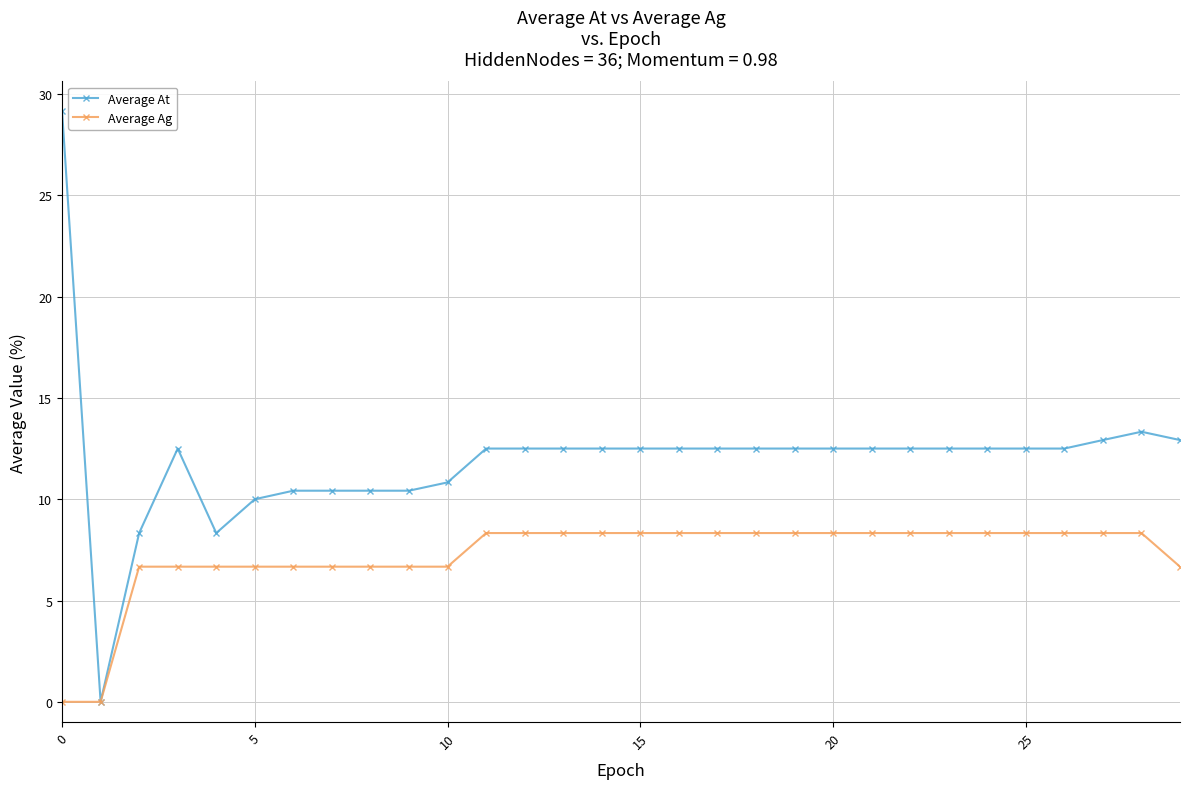

Reading left to right, what are all the values shown in this chart?

Average At: 29.2	0.0	8.3	12.5	8.3	10.0	10.4	10.4	10.4	10.4	10.8	12.5	12.5	12.5	12.5	12.5	12.5	12.5	12.5	12.5	12.5	12.5	12.5	12.5	12.5	12.5	12.5	12.9	13.3	12.9
Average Ag: 0.0	0.0	6.7	6.7	6.7	6.7	6.7	6.7	6.7	6.7	6.7	8.3	8.3	8.3	8.3	8.3	8.3	8.3	8.3	8.3	8.3	8.3	8.3	8.3	8.3	8.3	8.3	8.3	8.3	6.7